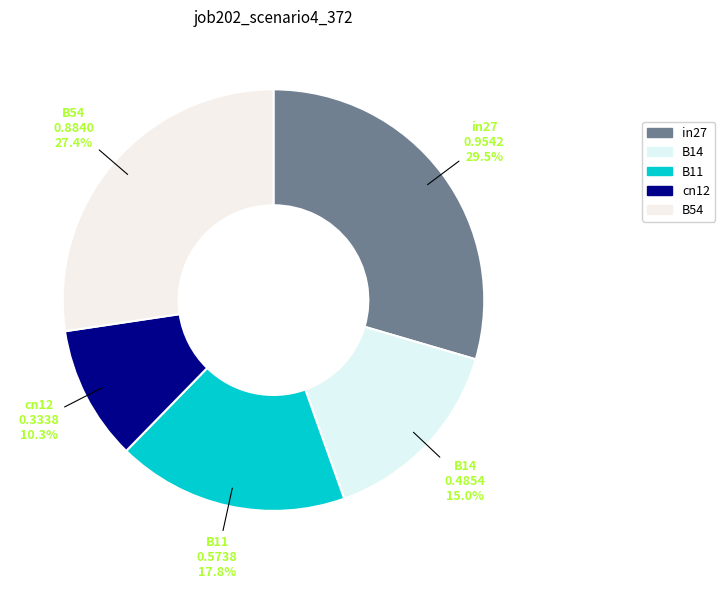

Rank the categories by value from lowest to highest.

cn12, B14, B11, B54, in27